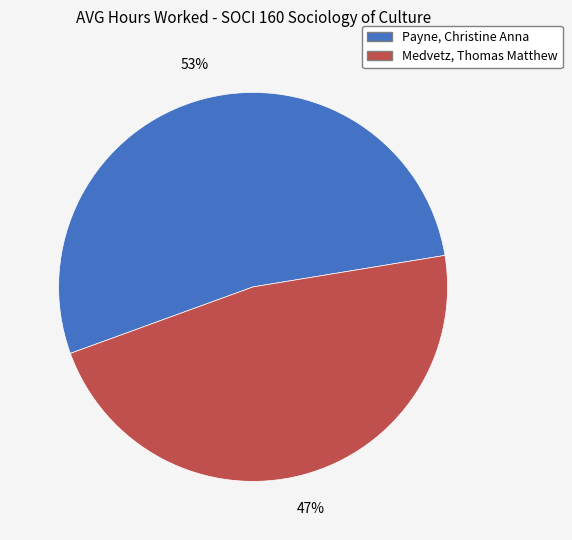

To the nearest percent, what portion does Payne, Christine Anna represent?

53%